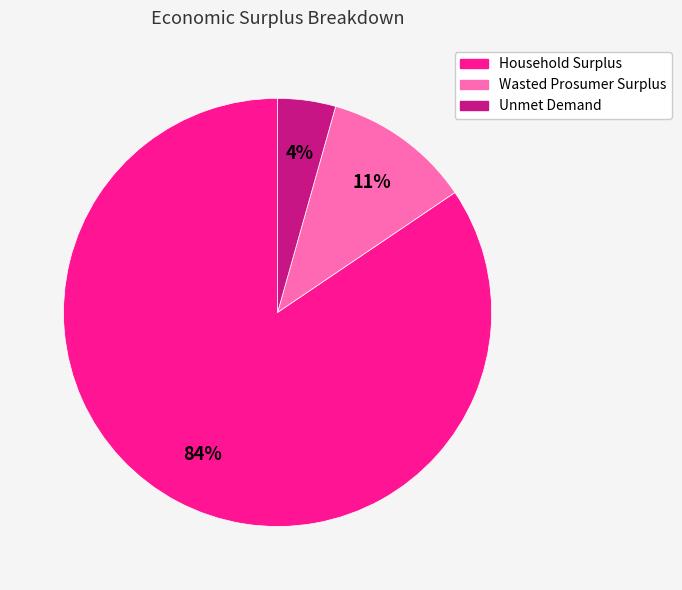

Which has a higher value, Wasted Prosumer Surplus or Household Surplus?

Household Surplus